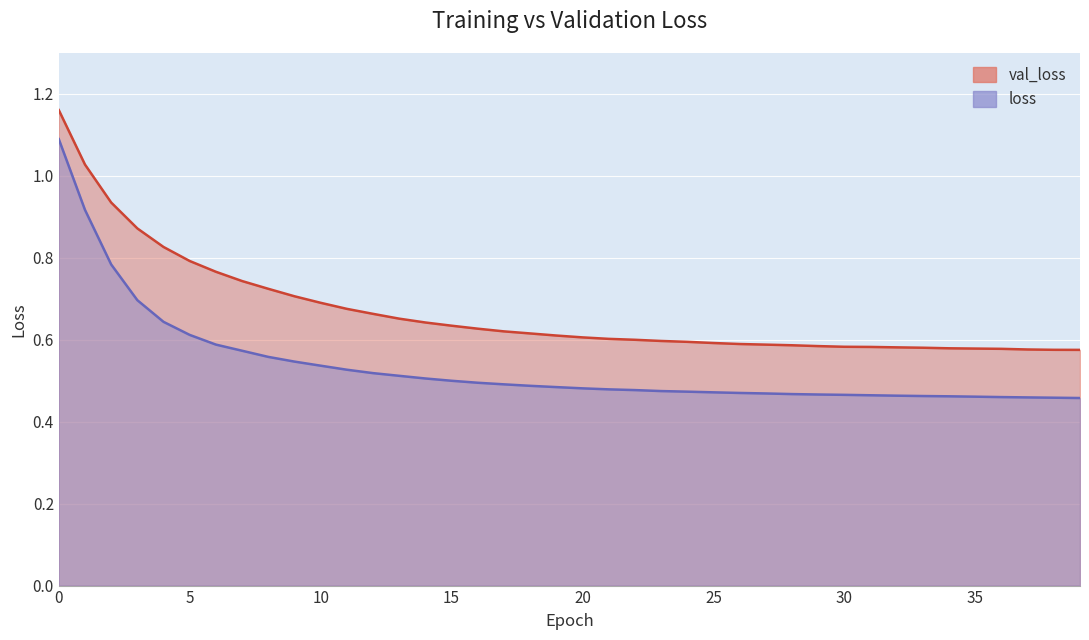

True or false: val_loss and loss intersect in this chart.

False